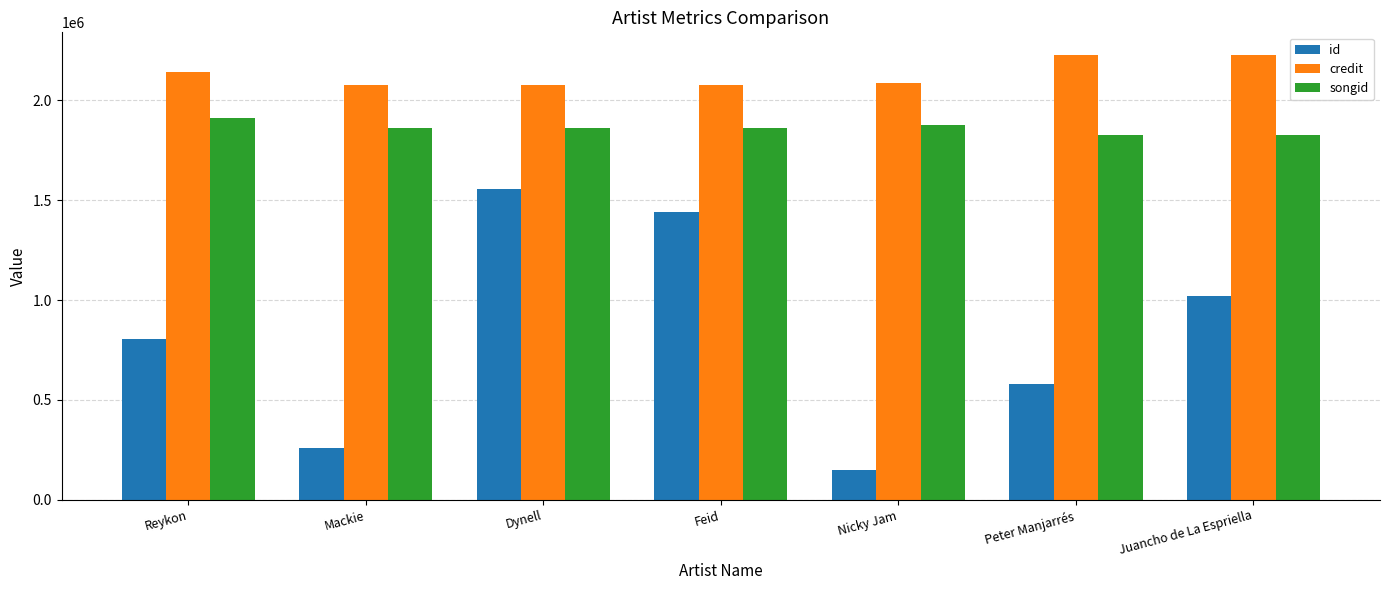

What position from the right is Reykon?

7